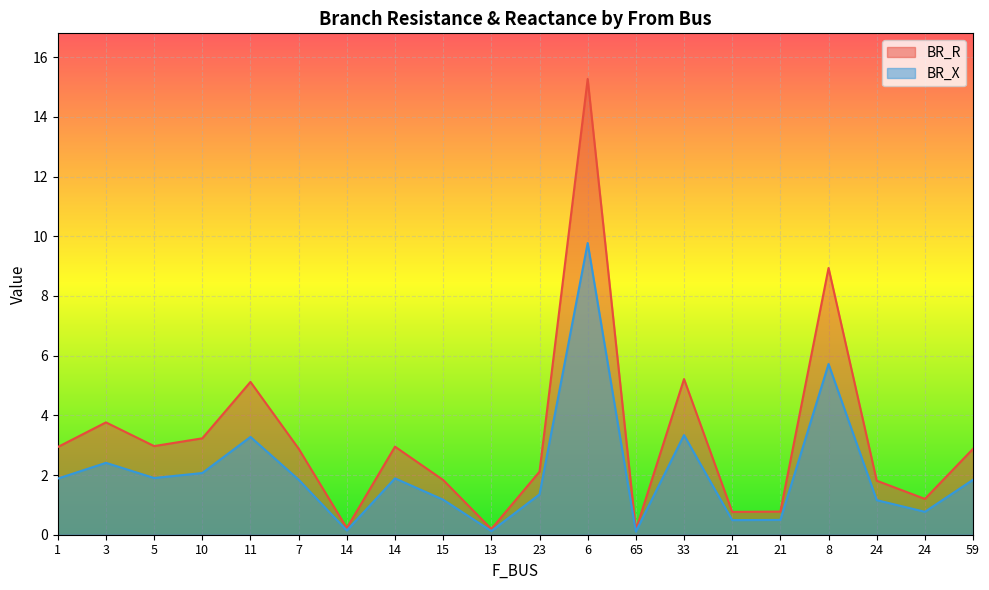

Reading left to right, list all the values displayed in this chart.

BR_R: 2.9	3.8	3.0	3.2	5.1	2.9	0.2	3.0	1.8	0.2	2.1	15.3	0.2	5.2	0.8	0.8	8.9	1.8	1.2	2.9
BR_X: 1.9	2.4	1.9	2.1	3.3	1.8	0.1	1.9	1.2	0.1	1.4	9.8	0.1	3.3	0.5	0.5	5.7	1.2	0.8	1.8